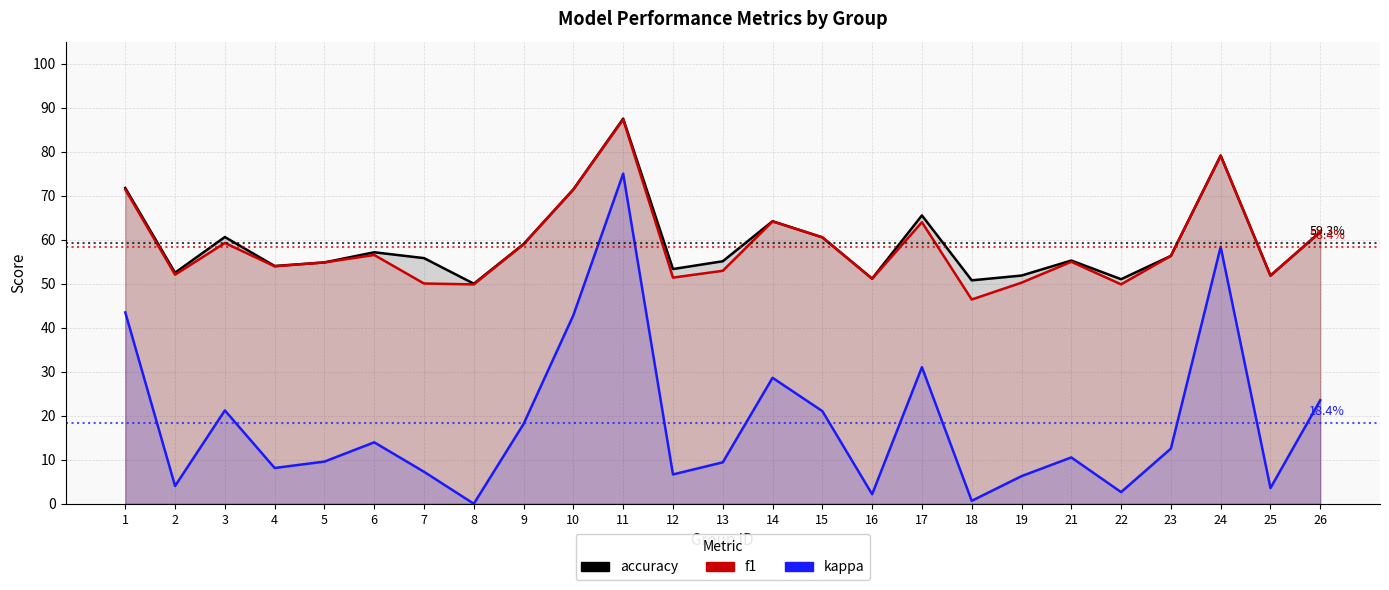

At which category is the sum across all series the highest?

11